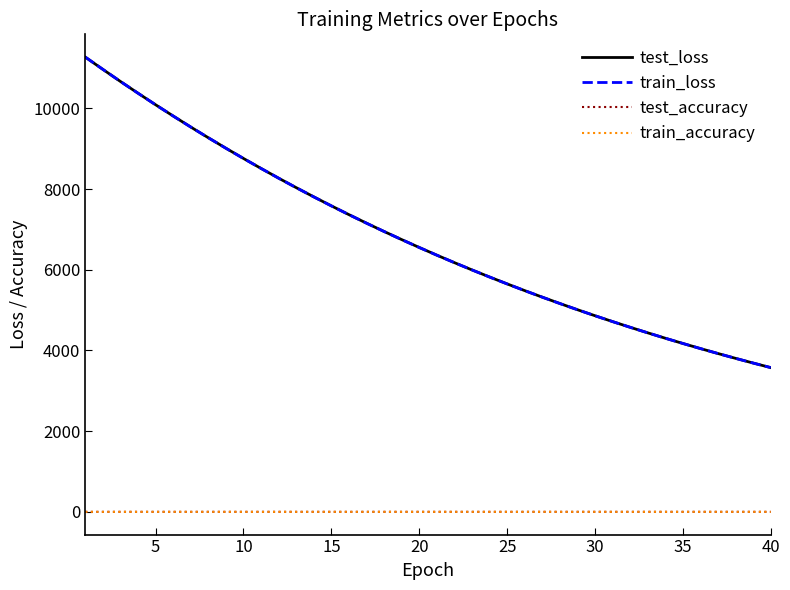

How many lines are shown in the chart?

4